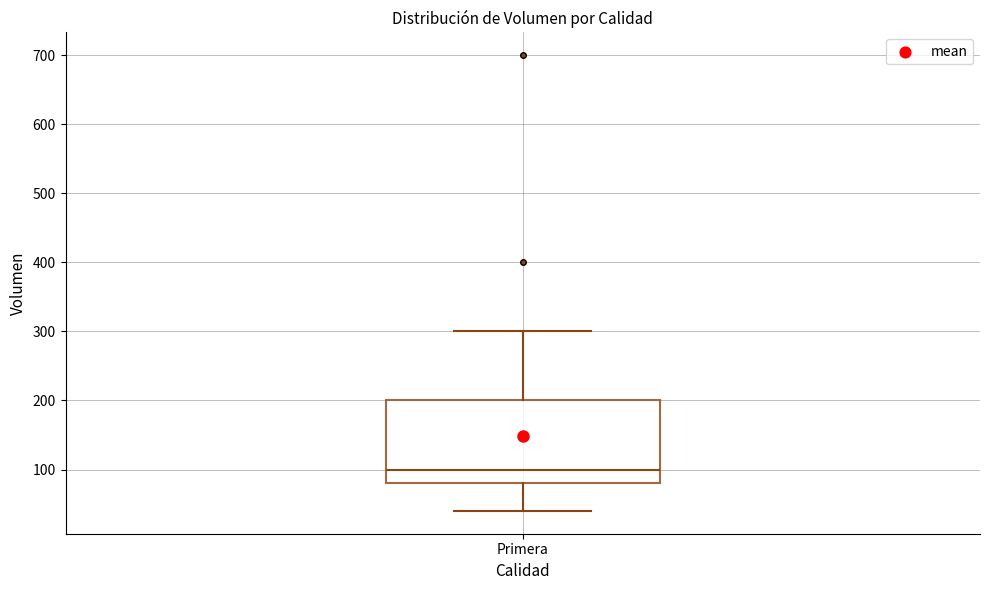

Transcribe this box plot: give where the median line is, the range the box spans, and where the two whiskers end, as read against the y-axis. The values are not printed on the chart, so give them approximately, as read against the axis.

median 100, box 80 to 200, whiskers 40 to 300